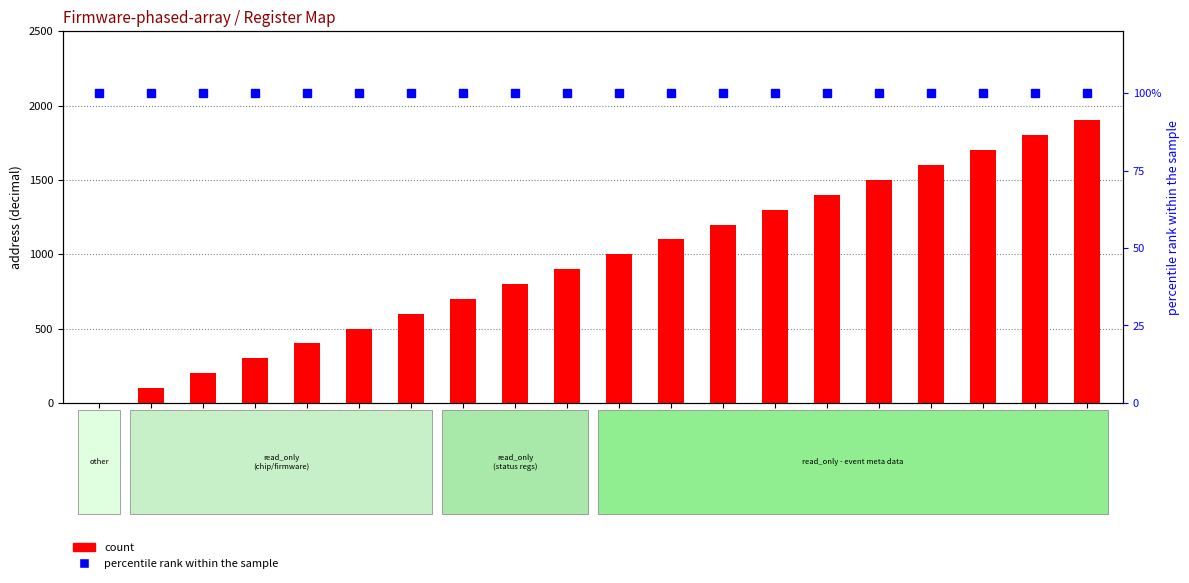

Which has a higher value, x01 or x05?

x05